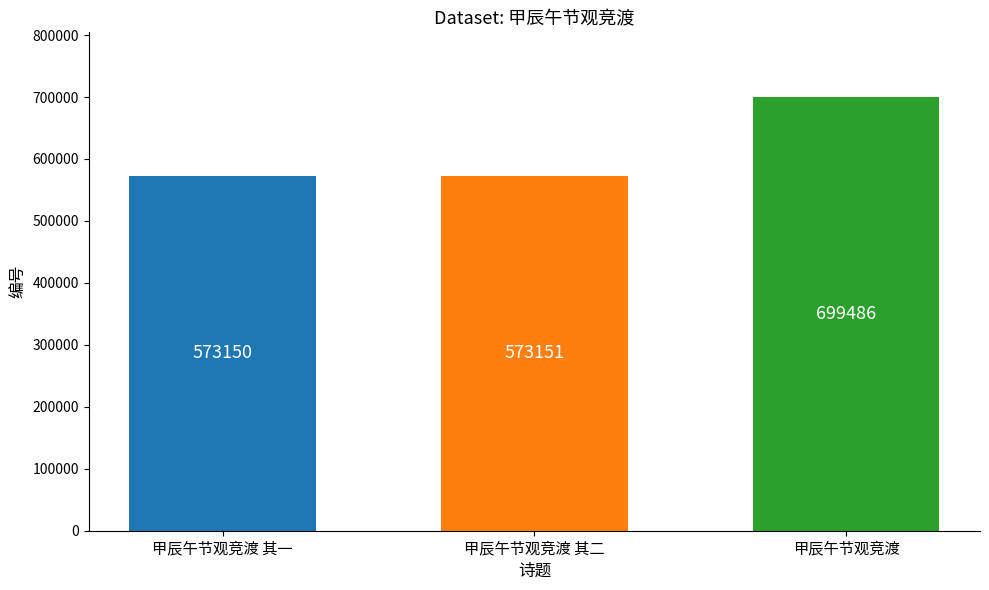

What is the value of the 3rd bar from the left?

699486